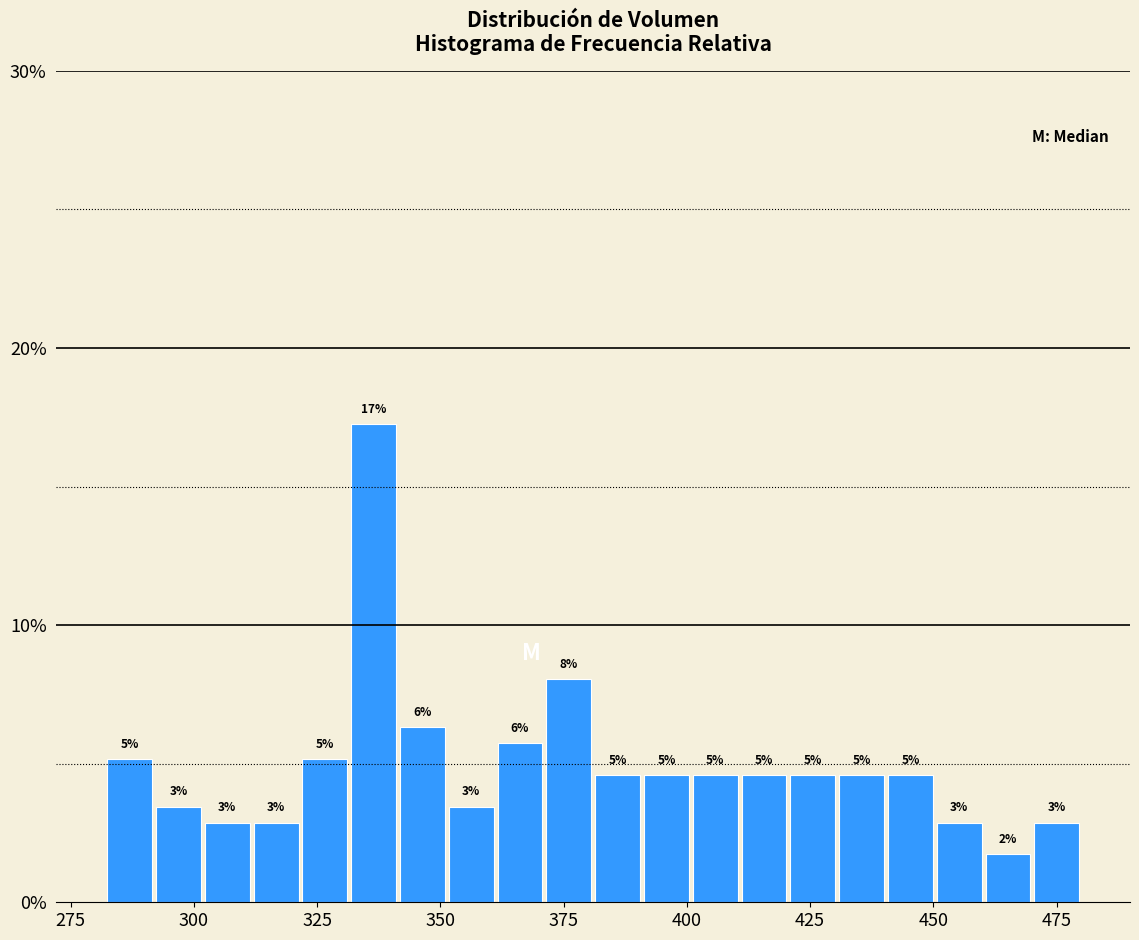

Read against the x-axis, roughly where is the centre of the tallest bar?

335